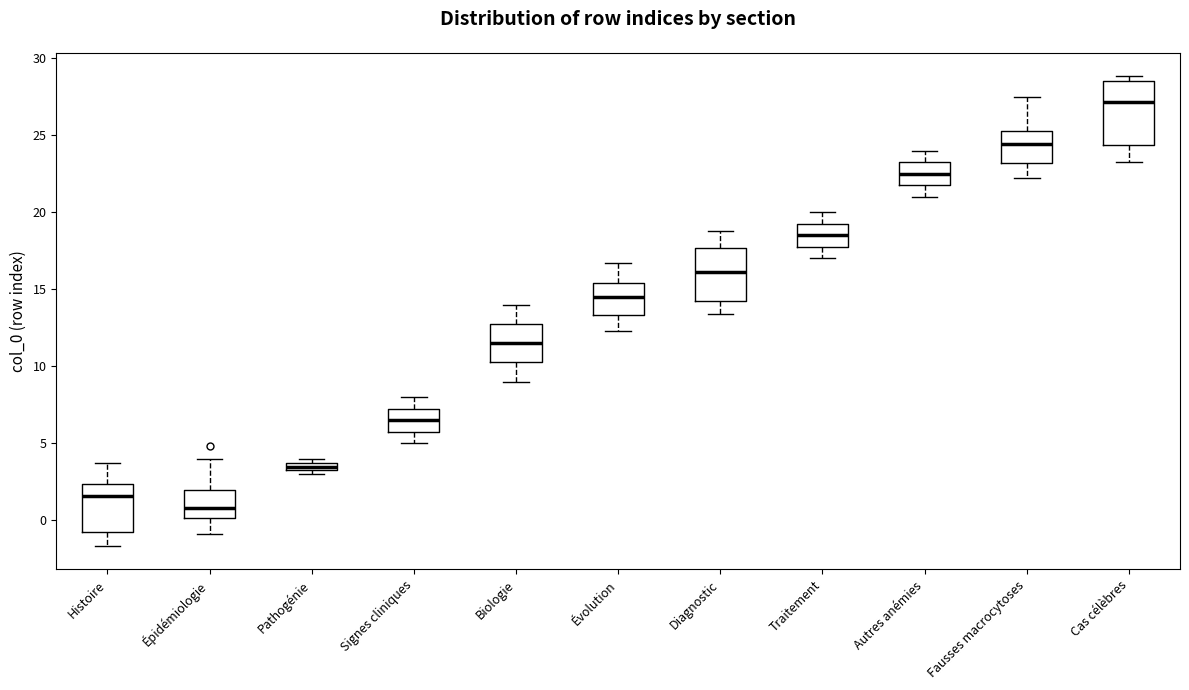

Which box is the tallest, from its lower edge to its upper edge?

Cas célèbres